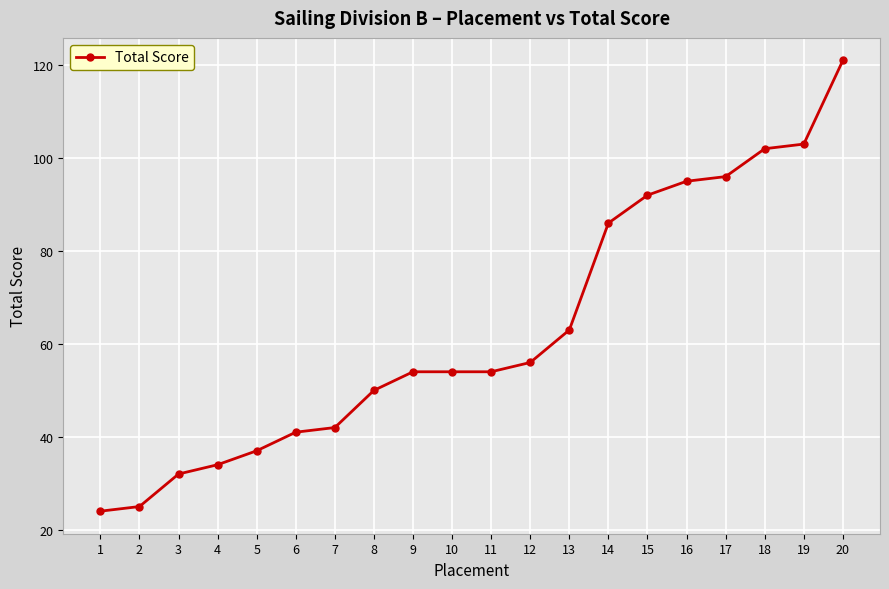

True or false: the data has more than 2 interior local peaks.

False